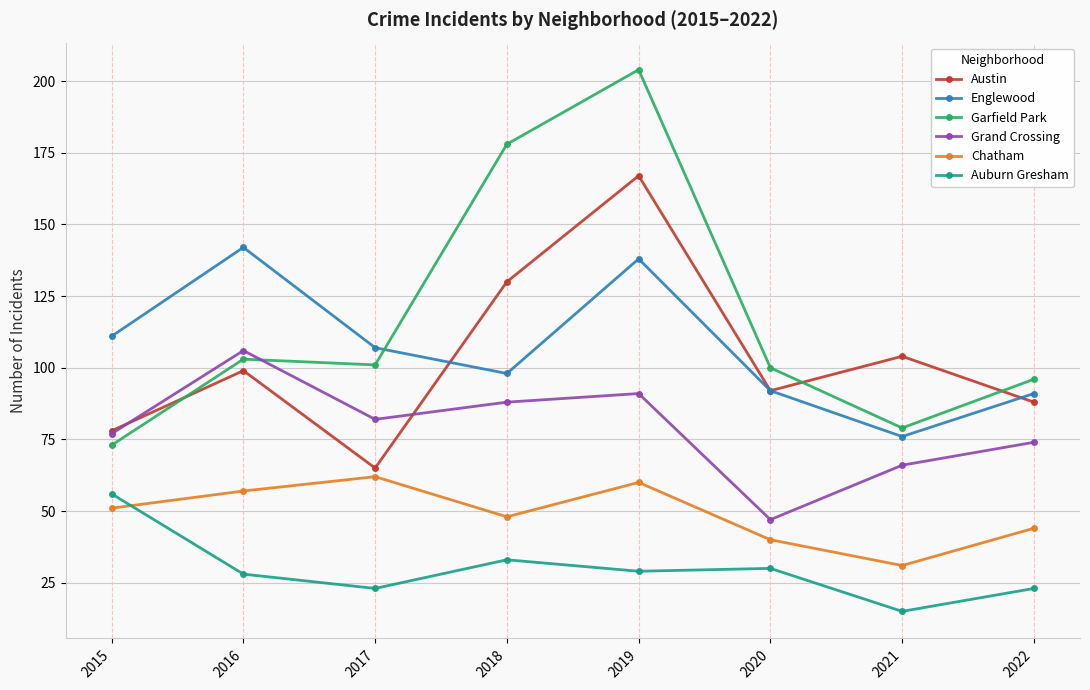

True or false: Auburn Gresham and Austin cross at least once.

False